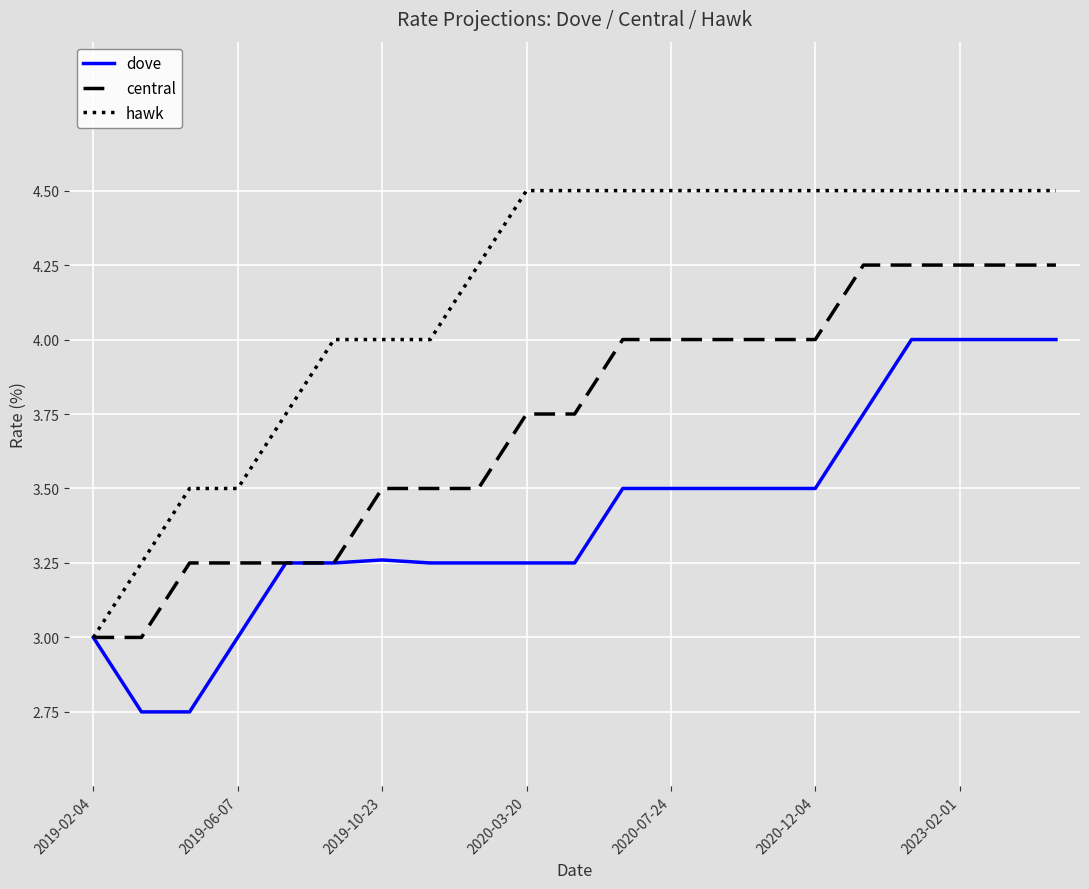

Which series has the largest total across all categories?

hawk